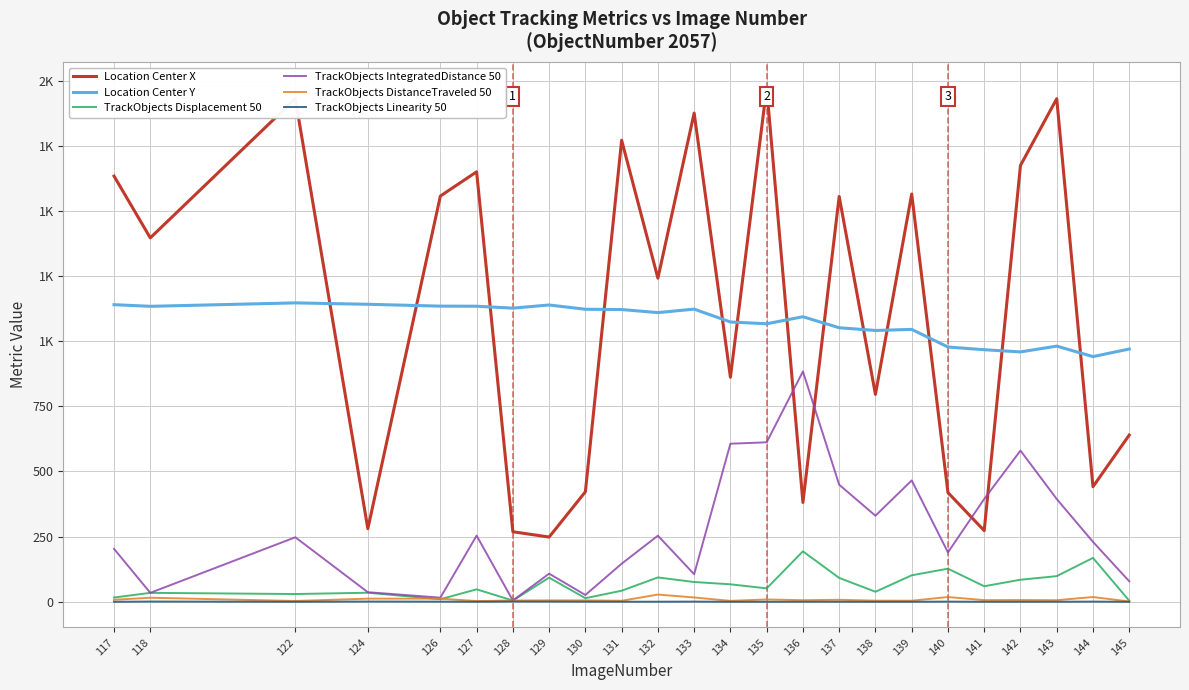

Reading left to right, list all the values displayed in this chart.

Location Center X: 1633.4	1396.4	1930.7	280.4	1556.8	1649.9	268.7	248.5	422.2	1771.1	1241.8	1875.3	861.6	1972.5	381.2	1555.3	795.8	1564.7	419.1	273.0	1674.3	1930.3	441.6	639.9
Location Center Y: 1140.0	1133.8	1146.9	1141.6	1134.5	1134.1	1126.8	1138.9	1122.4	1121.3	1109.6	1123.0	1073.6	1066.8	1093.8	1051.5	1041.1	1045.2	977.6	967.2	958.8	981.0	940.8	969.9
TrackObjects Displacement 50: 16.3	34.3	29.8	34.8	9.8	47.8	4.9	92.7	13.8	42.5	93.5	75.9	67.1	51.5	193.6	91.6	38.5	101.7	127.0	59.7	84.6	98.5	168.5	4.2
TrackObjects IntegratedDistance 50: 203.1	34.3	247.6	36.8	15.9	253.9	4.9	108.0	26.1	146.1	253.7	105.8	606.5	612.0	883.9	449.2	330.2	465.8	189.6	394.5	580.1	394.4	230.0	78.7
TrackObjects DistanceTraveled 50: 7.8	15.6	3.1	12.1	12.1	2.8	4.9	5.4	5.4	4.0	27.8	16.6	3.6	8.9	6.1	7.7	4.4	4.2	18.3	6.4	6.7	6.1	18.3	1.2
TrackObjects Linearity 50: 0.1	1.0	0.1	0.9	0.6	0.2	1.0	0.9	0.5	0.3	0.4	0.7	0.1	0.1	0.2	0.2	0.1	0.2	0.7	0.2	0.1	0.2	0.7	0.1